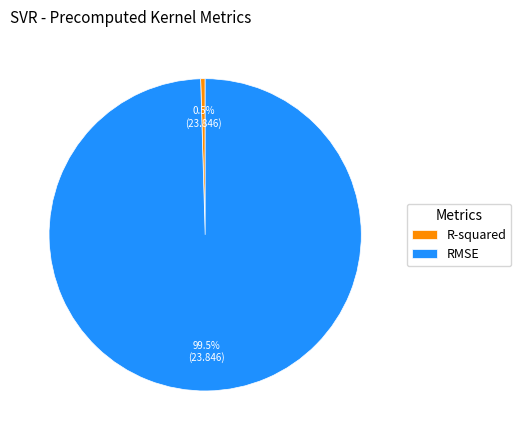

Does any single category account for the majority?

Yes